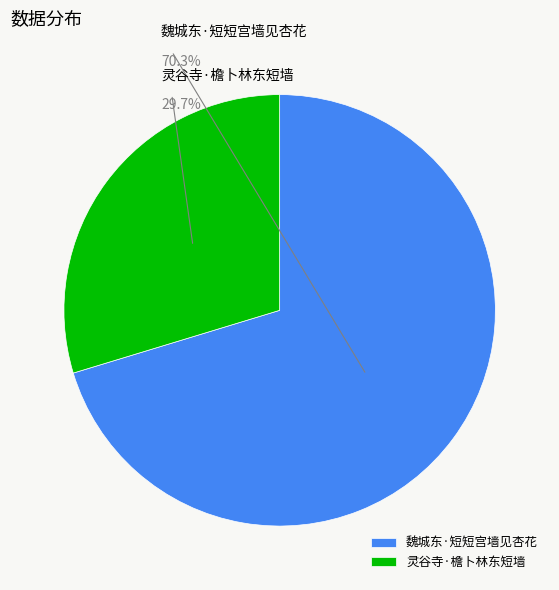

To the nearest percent, what portion does 魏城东·短短宫墙见杏花 represent?

70%